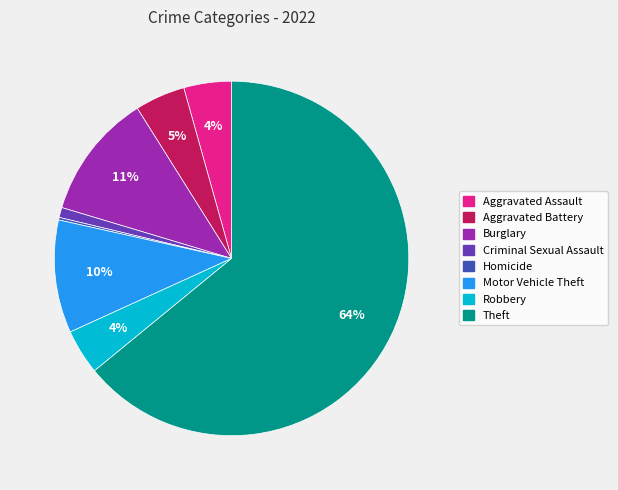

To the nearest percent, what is the average slice percentage?

12%